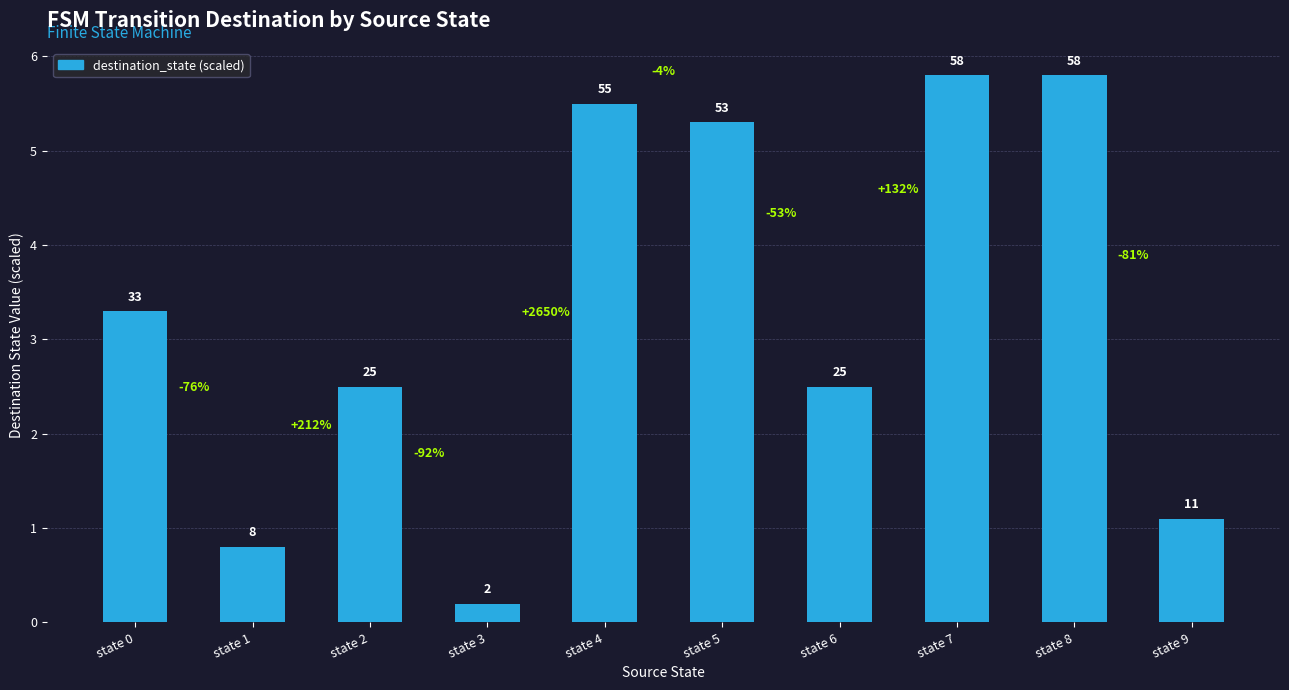

At which label is the value closest to 3?

state 0